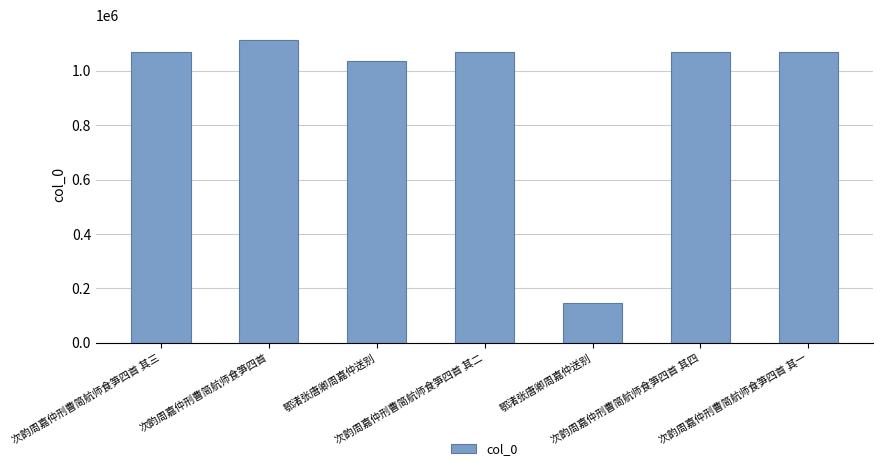

What is the minimum value shown in the chart?

147784